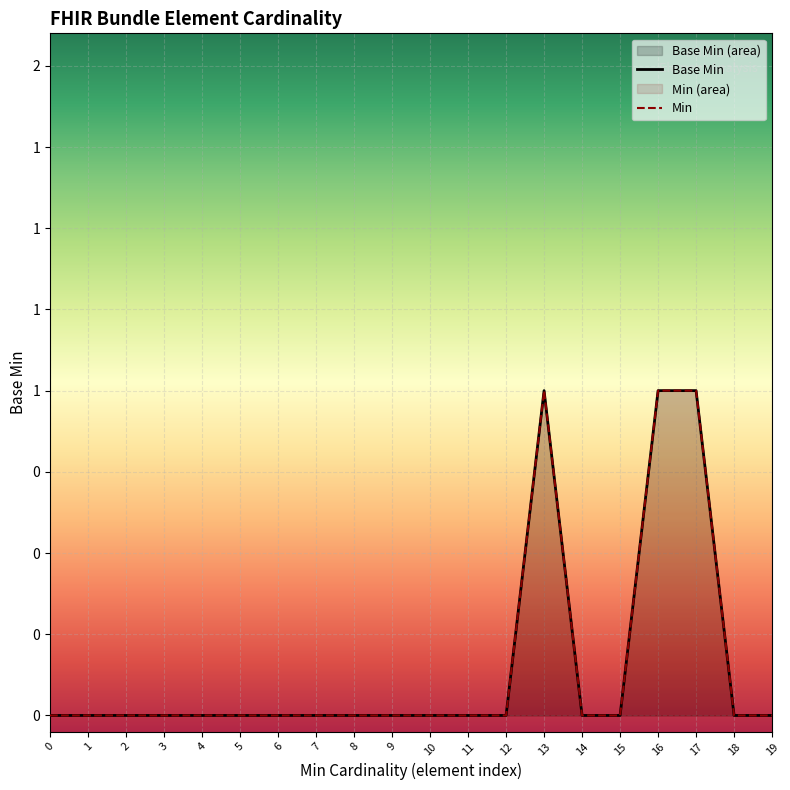

What is the sum of all values?

3